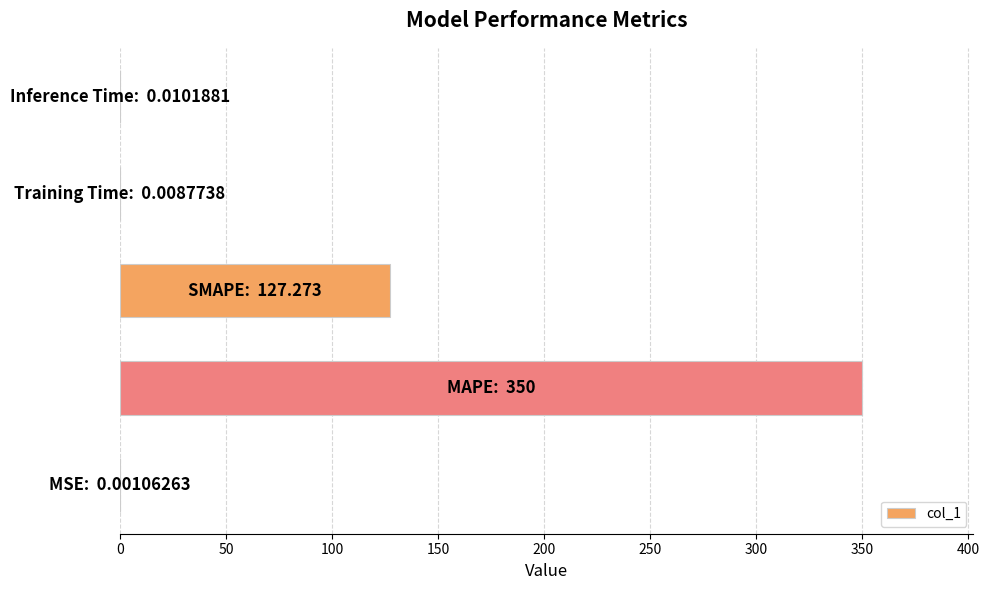

What is the sum of all values?

477.3